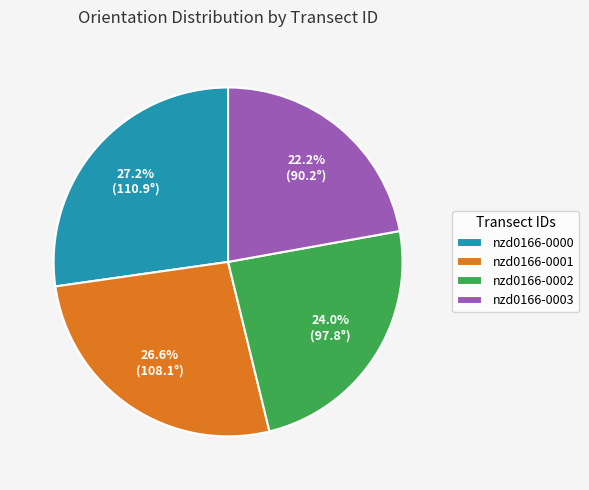

Combined, what portion of the pie is nzd0166-0000 and nzd0166-0003?

49.4%